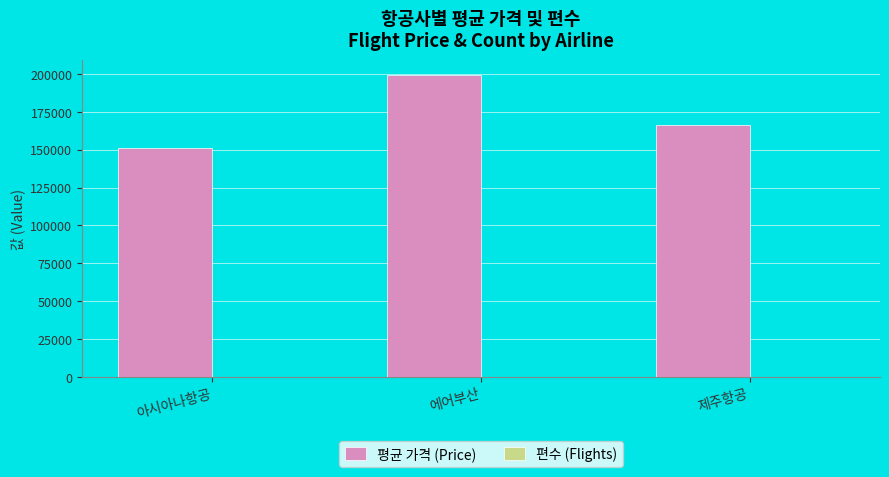

Which series changed the most between 에어부산 and 제주항공?

평균 가격 (Price)